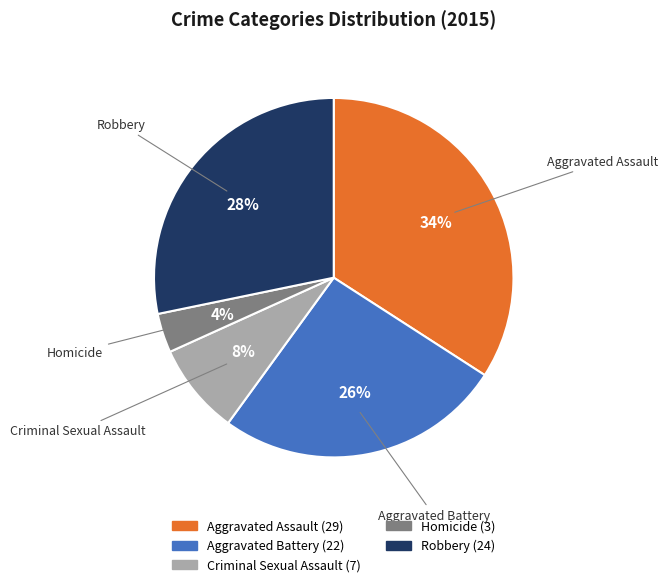

How many segments does this pie chart have?

5